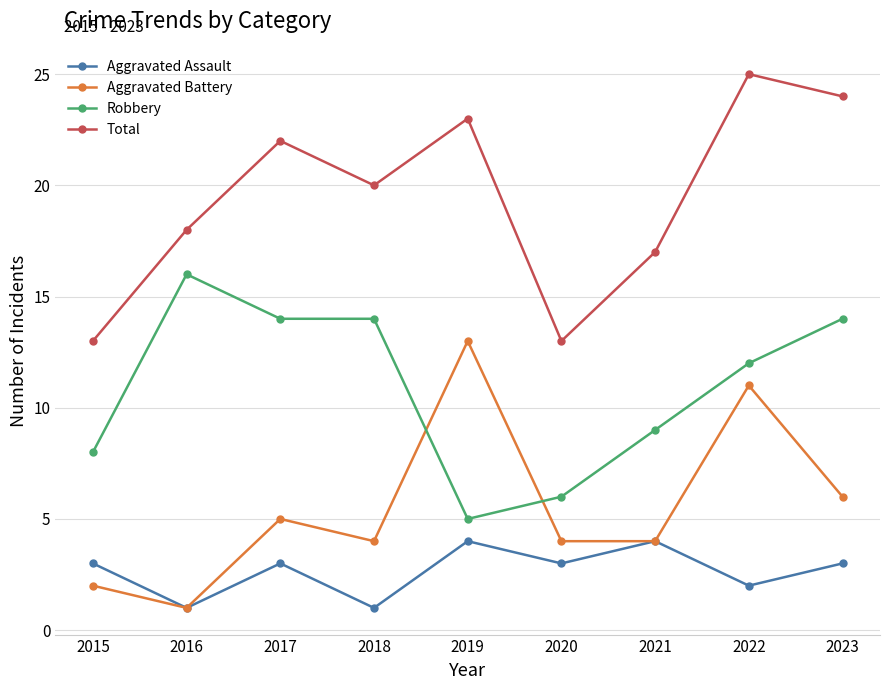

True or false: Aggravated Assault and Total intersect in this chart.

False